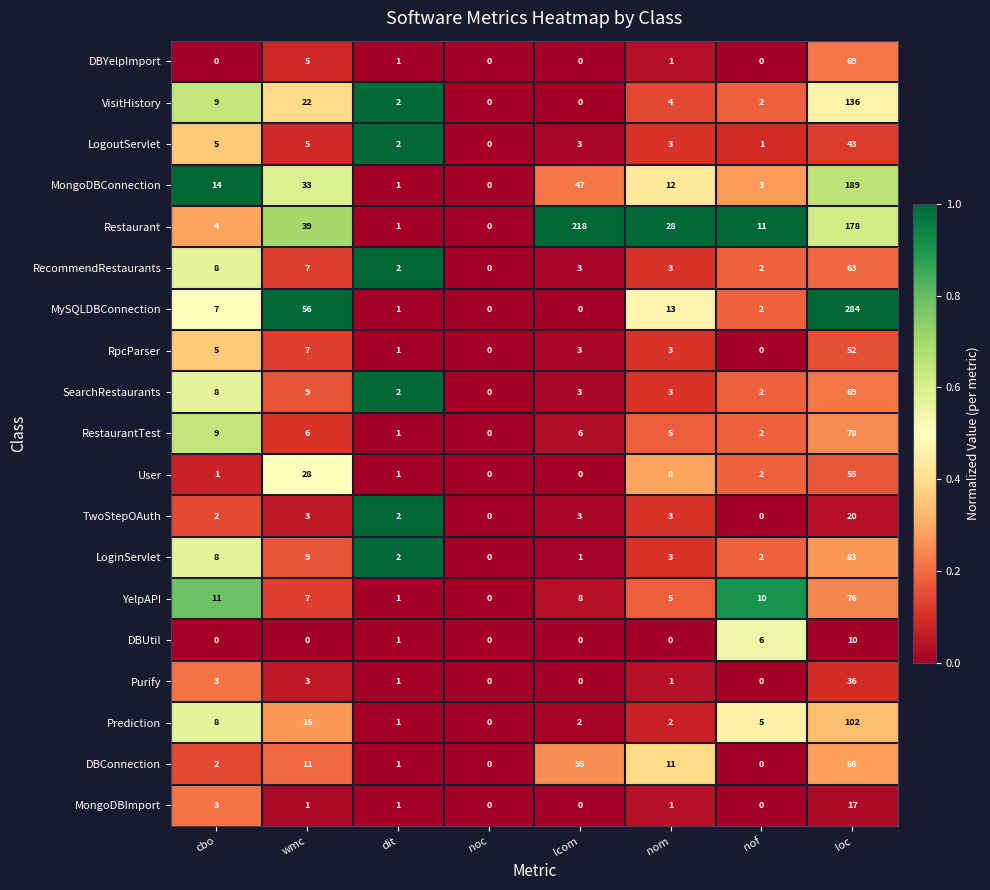

The value of TwoStepOAuth at loc is 20. True or false?

True